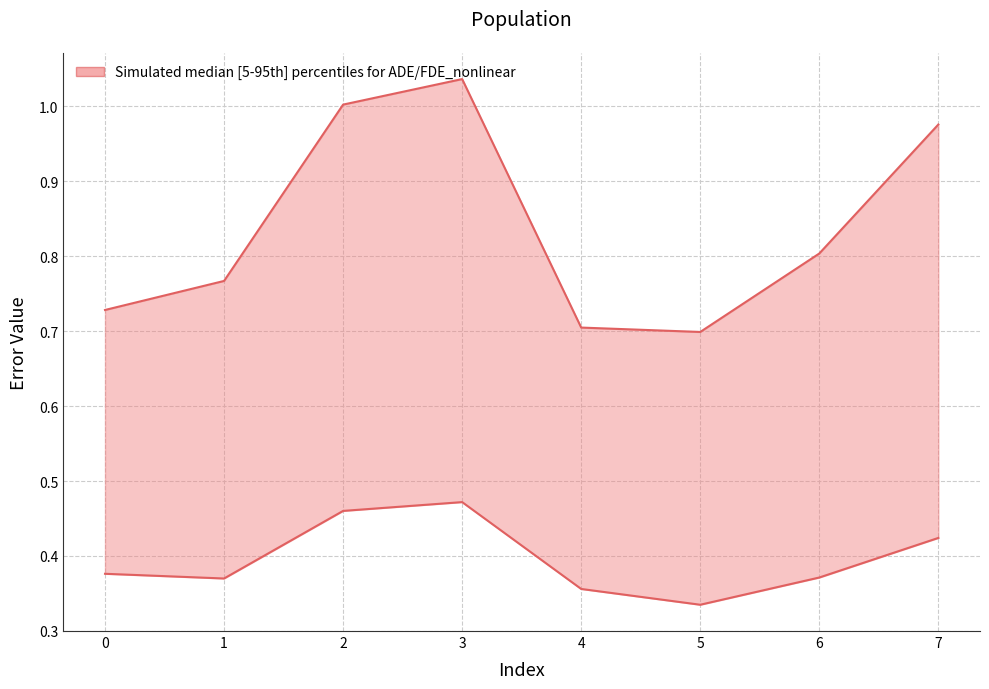

True or false: FDE_nonlinear and ADE_nonlinear cross at least once.

False